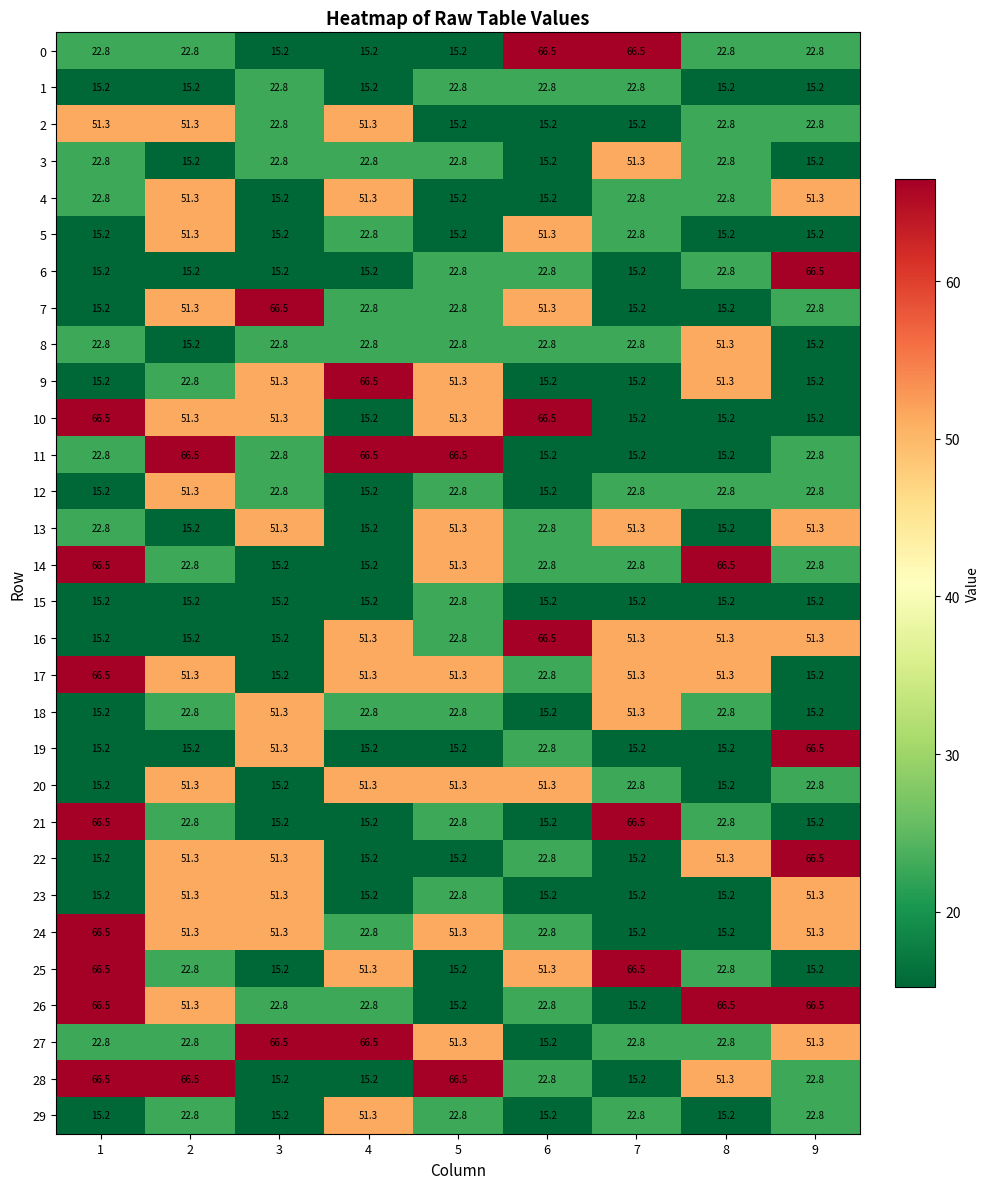

At which category is the sum across all series the highest?

2